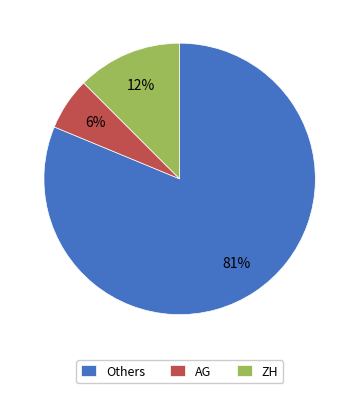

The Others slice represents 81% of the pie. True or false?

True